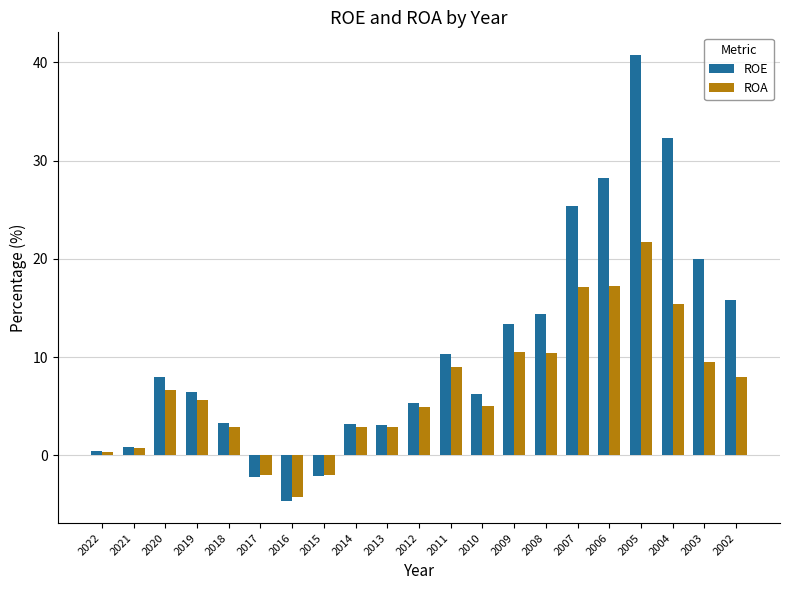

What is the value of the ROA bar at the 4th from the left?

5.6